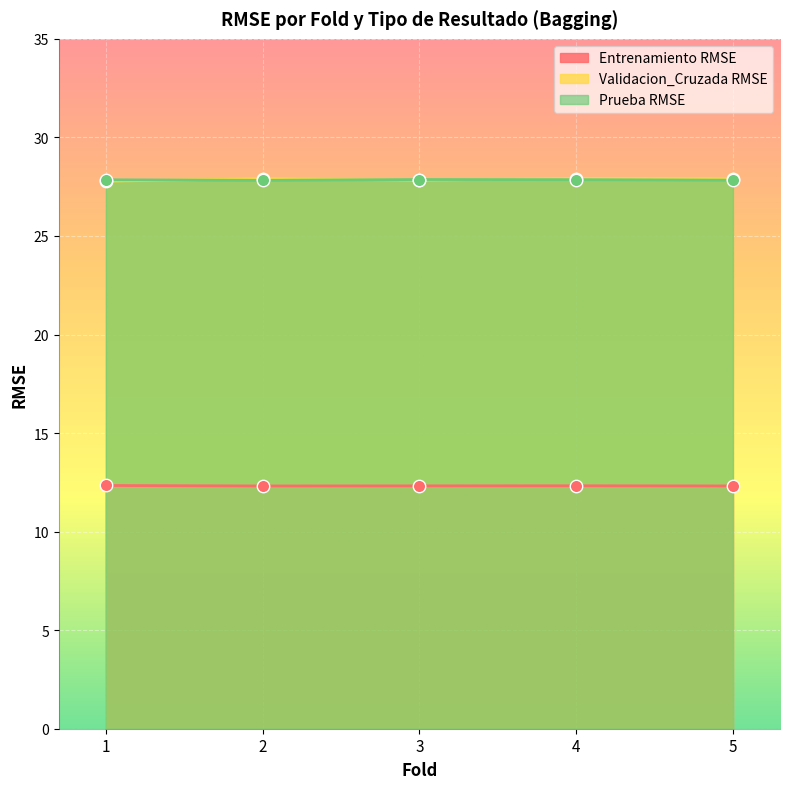

At which category is the sum across all series the highest?

4